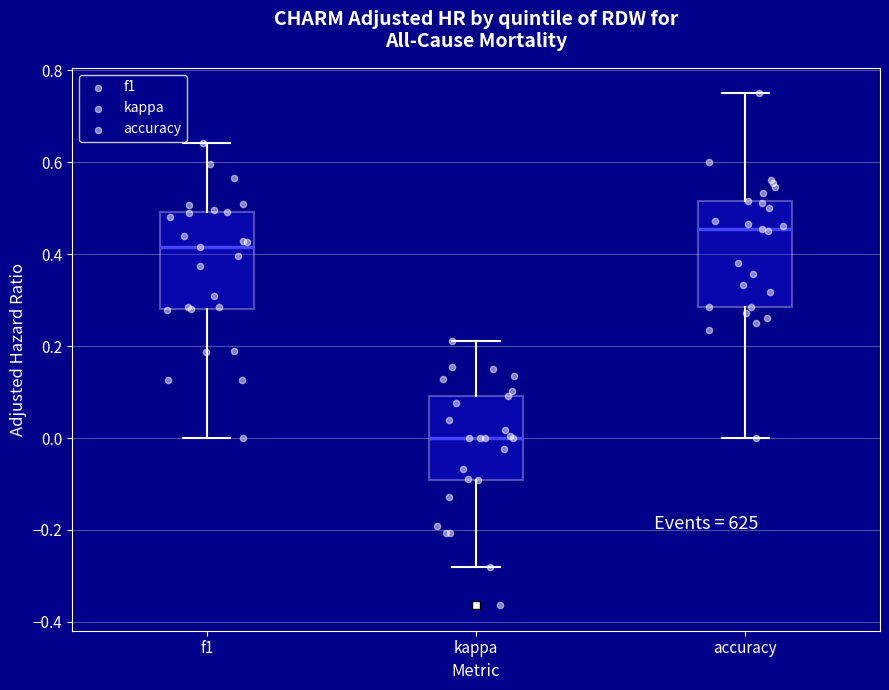

Reading left to right, transcribe this box plot: for each box, give where its median line is, the range the box spans, and where its two whiskers end, as read against the y-axis. The values are not printed on the chart, so give them approximately, as read against the axis.

f1: median 0.42, box 0.28 to 0.50, whiskers 0.00 to 0.64
kappa: median 0.00, box -0.10 to 0.10, whiskers -0.28 to 0.22
accuracy: median 0.46, box 0.28 to 0.52, whiskers 0.00 to 0.76